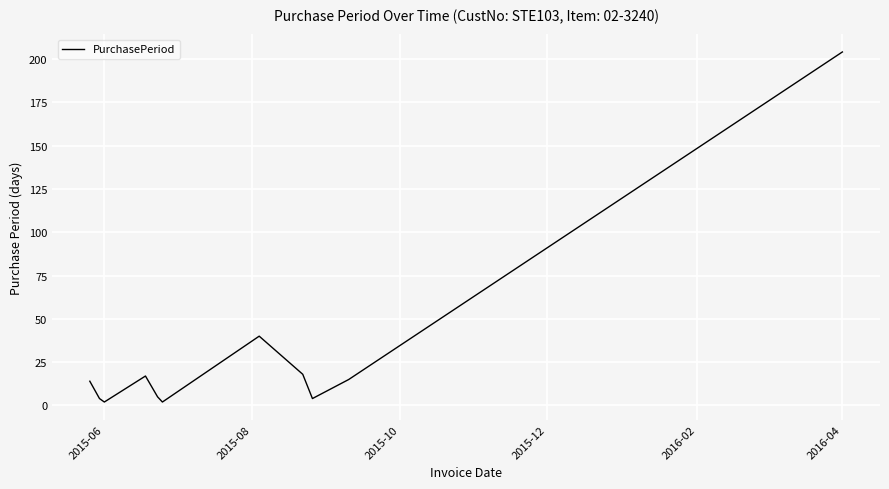

What is the difference between the maximum and minimum values?

202